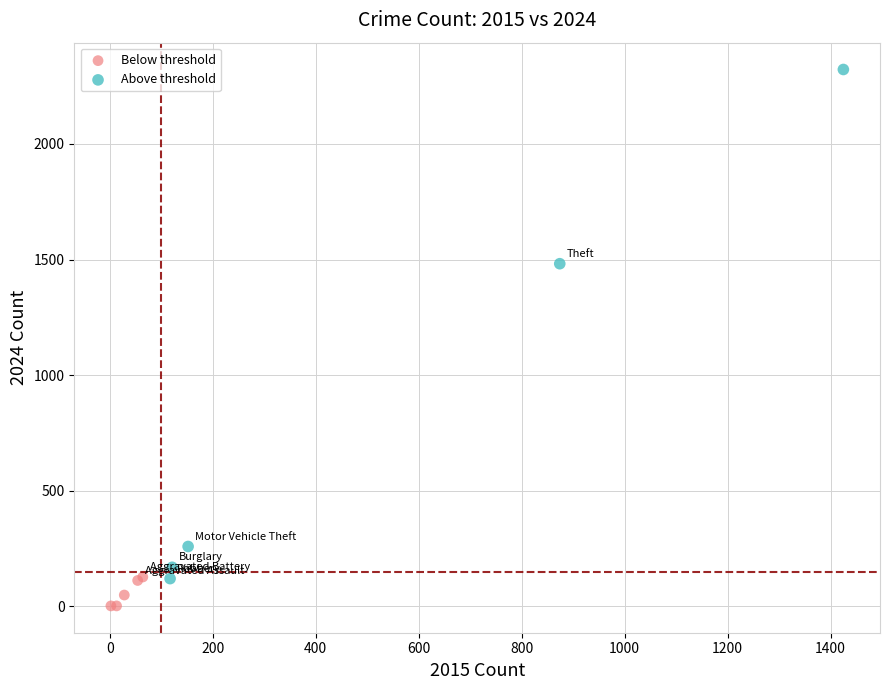

Which series has the widest spread of Y values?

Above threshold